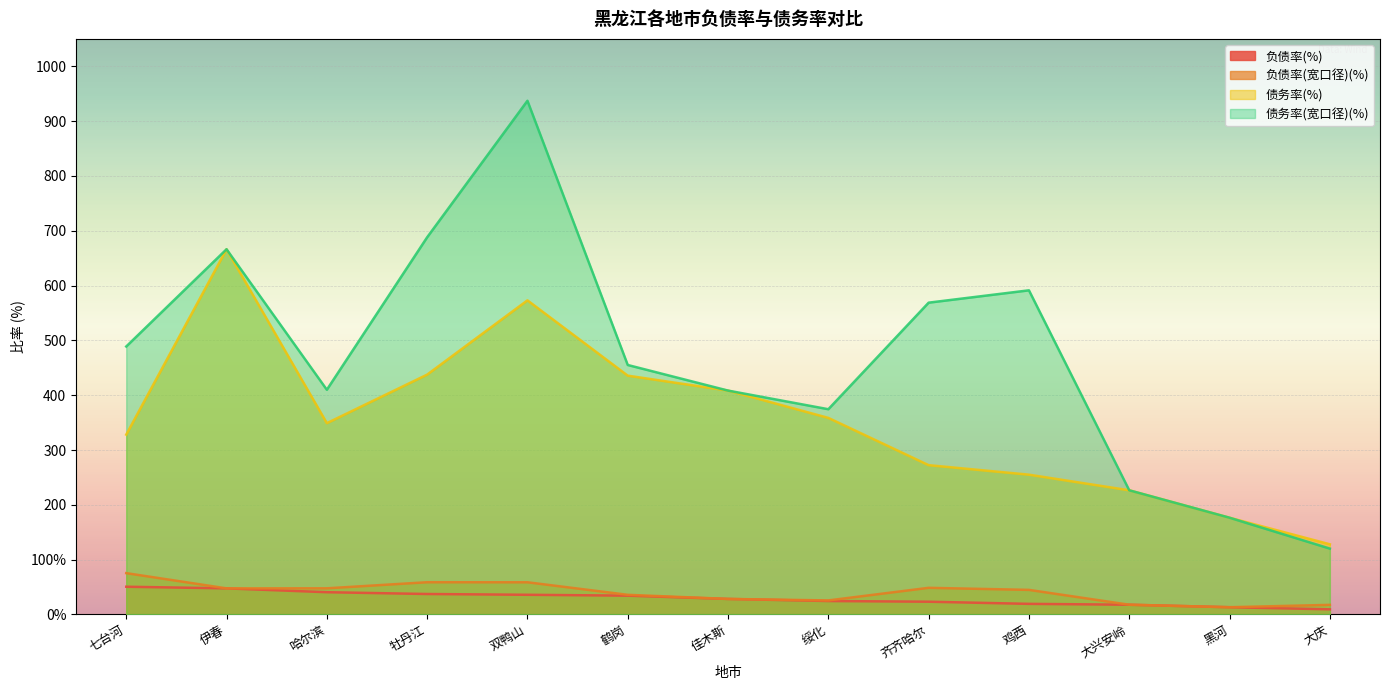

True or false: 负债率(宽口径)(%) has a value of 17.5 at 大庆.

True